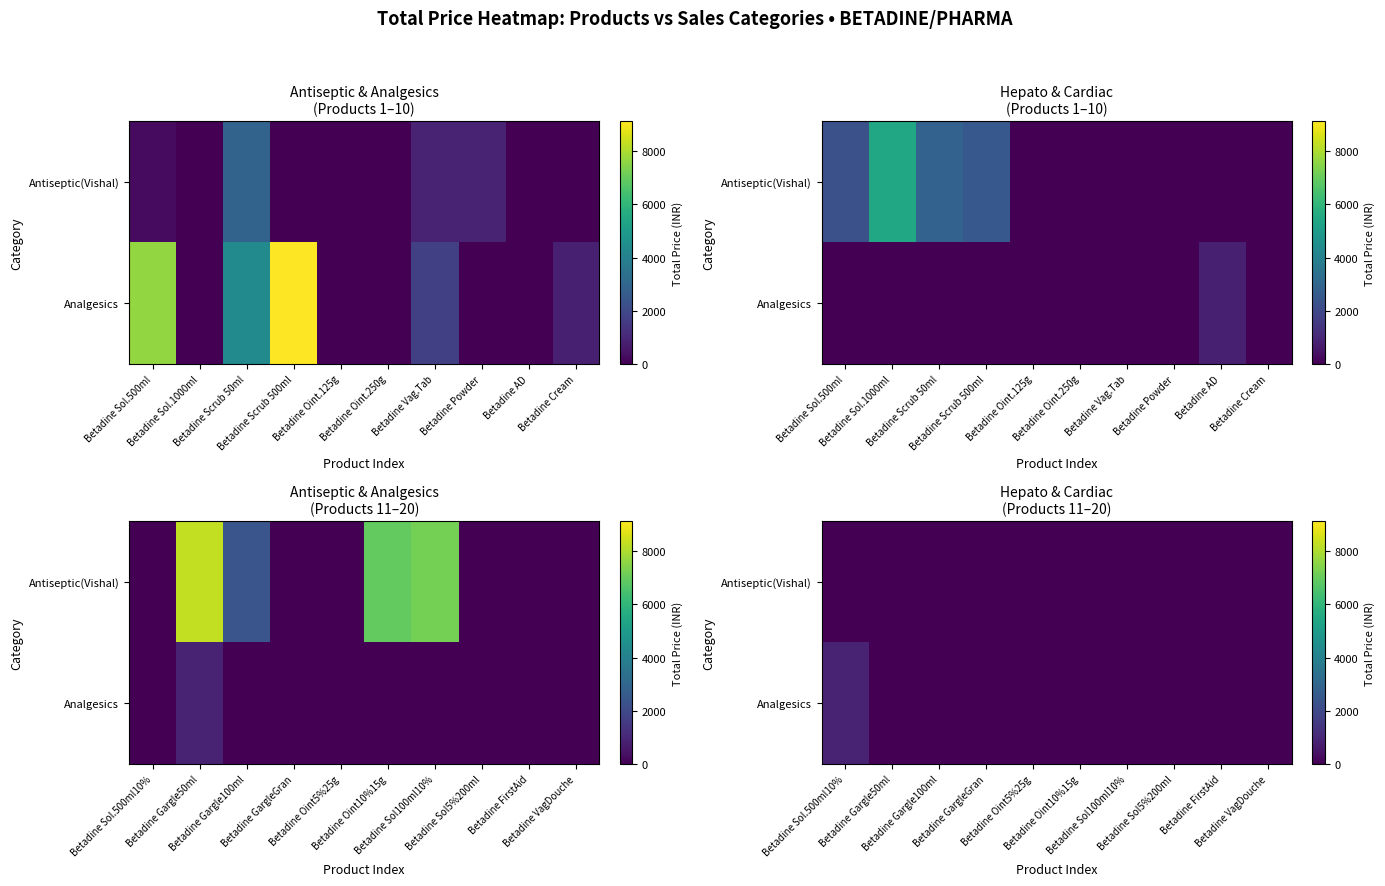

At how many categories does at least one series exceed 269?

1